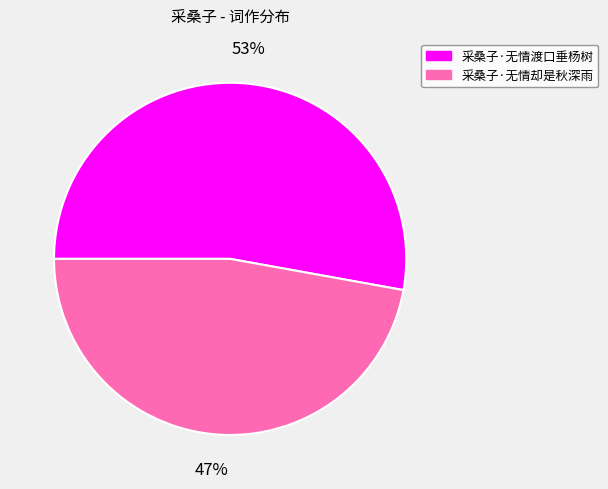

The 采桑子·无情渡口垂杨树 slice represents 66% of the pie. True or false?

False